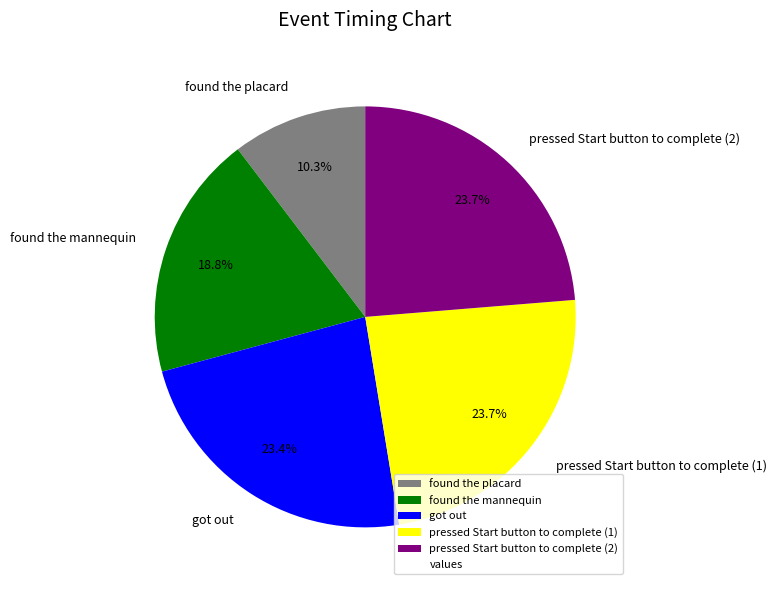

Between pressed Start button to complete (1) and found the mannequin, which is larger?

pressed Start button to complete (1)